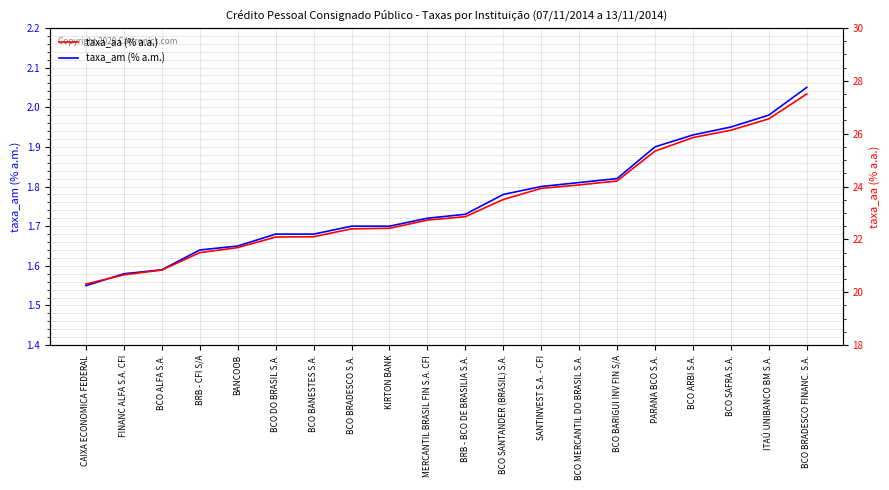

Reading left to right, what are all the values shown in this chart?

taxa_am (% a.m.): 1.6	1.6	1.6	1.6	1.6	1.7	1.7	1.7	1.7	1.7	1.7	1.8	1.8	1.8	1.8	1.9	1.9	1.9	2.0	2.0
taxa_aa (% a.a.): 20.3	20.7	20.8	21.5	21.7	22.1	22.1	22.4	22.4	22.7	22.9	23.5	23.9	24.1	24.2	25.3	25.9	26.1	26.6	27.5